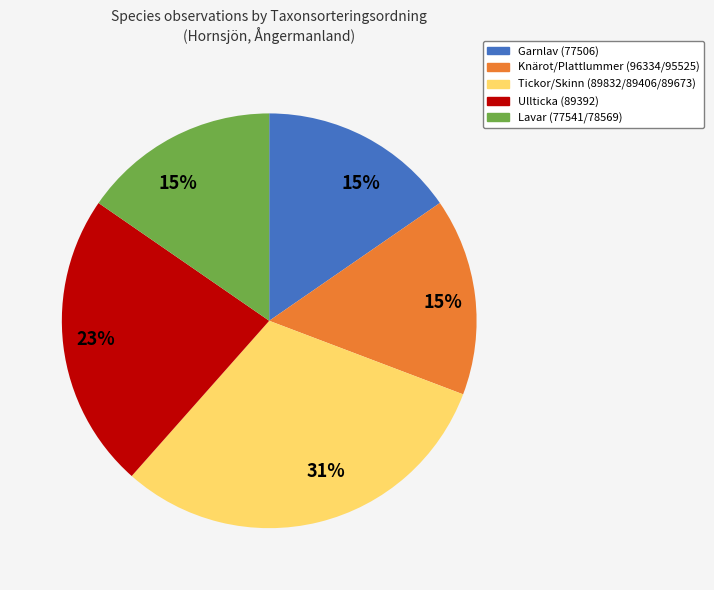

Do Knärot/Plattlummer (96334/95525) and Tickor/Skinn (89832/89406/89673) together represent more than half of the pie?

No